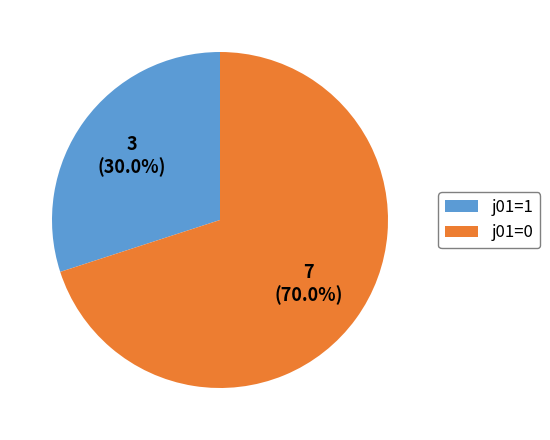

Is j01=1 the majority of the pie?

No